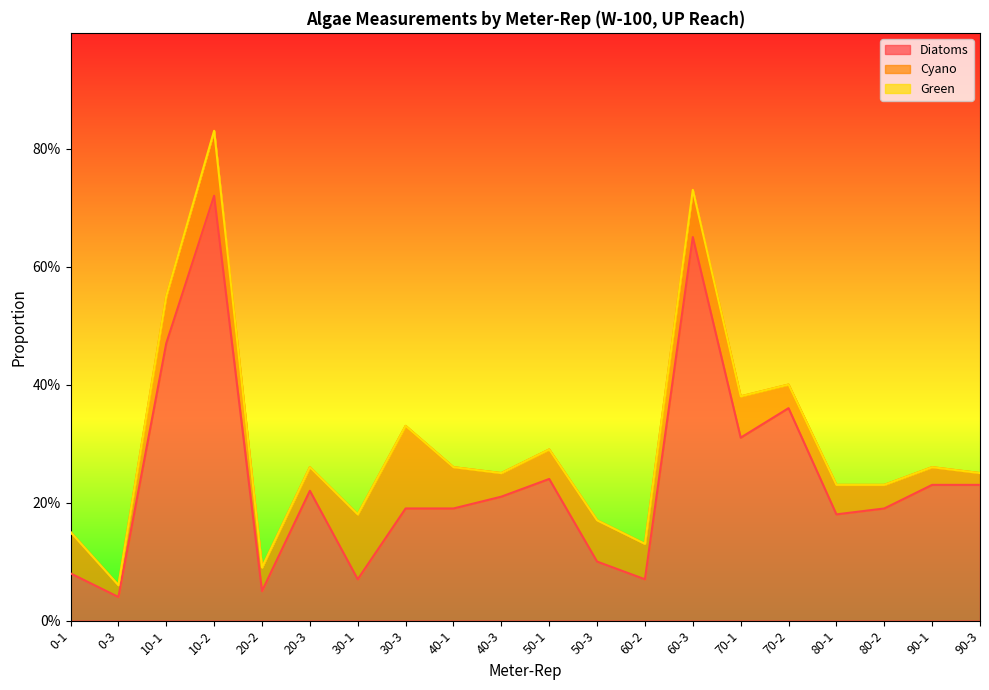

At which category is the sum across all series the highest?

10-2